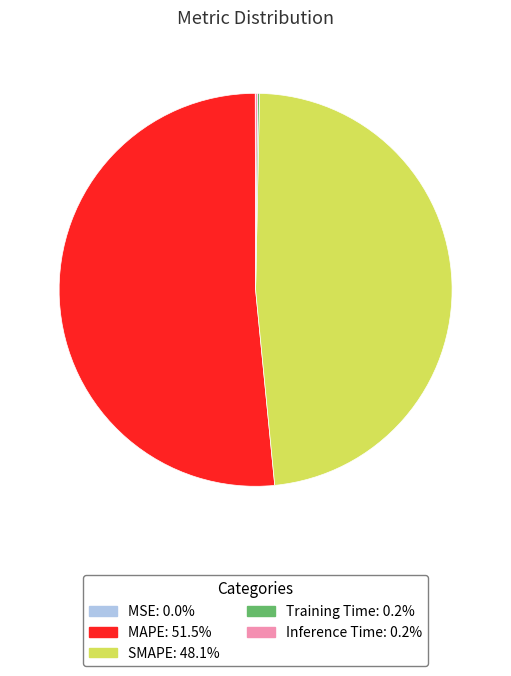

Does MAPE represent more than half of the total?

Yes